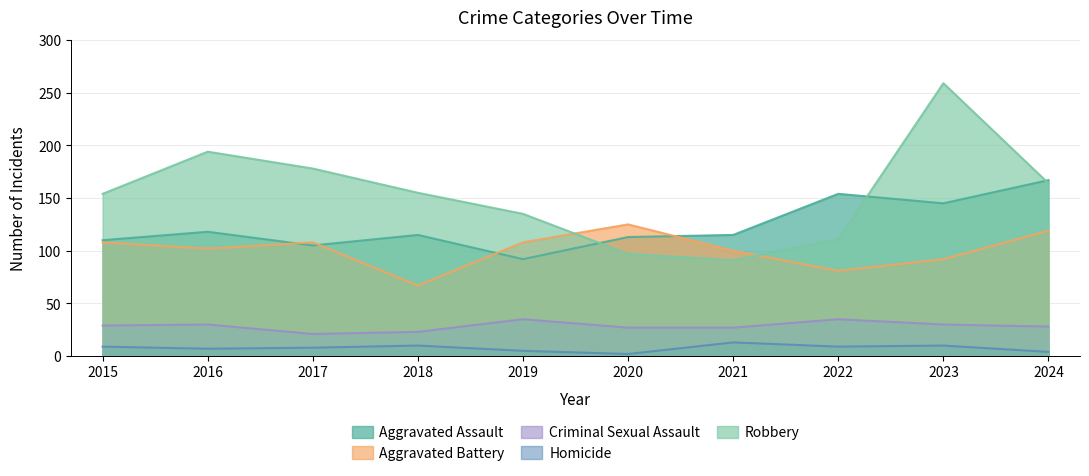

Does the chart display data point markers on the line(s)?

No